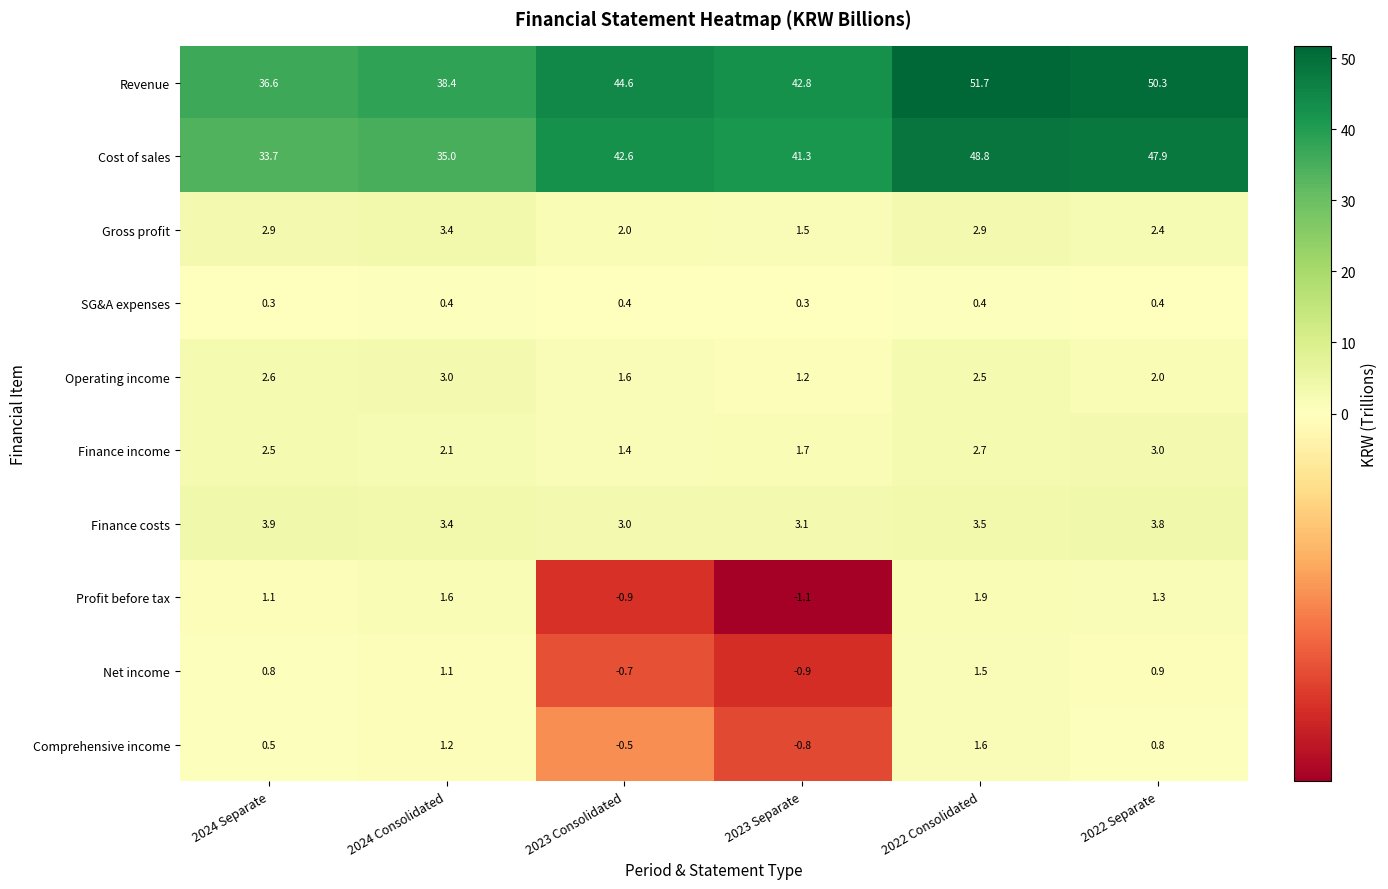

Which label corresponds to the smallest value in the chart?

2023 Separate